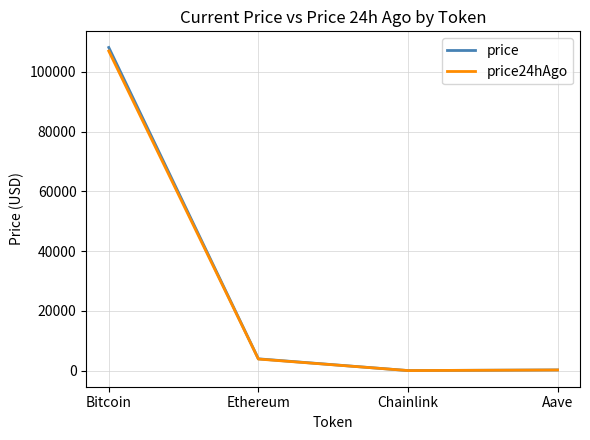

What is the total value across all series at Ethereum?

7817.4